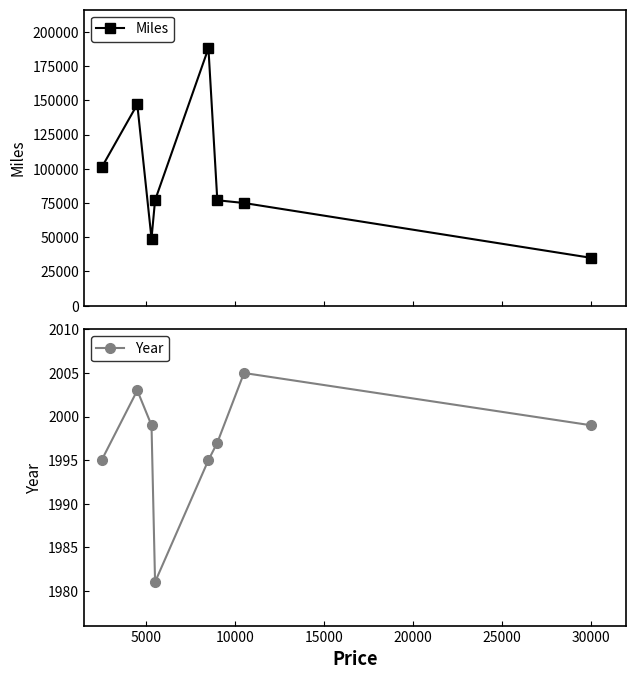

How many interior local peaks does the Year series have?

2